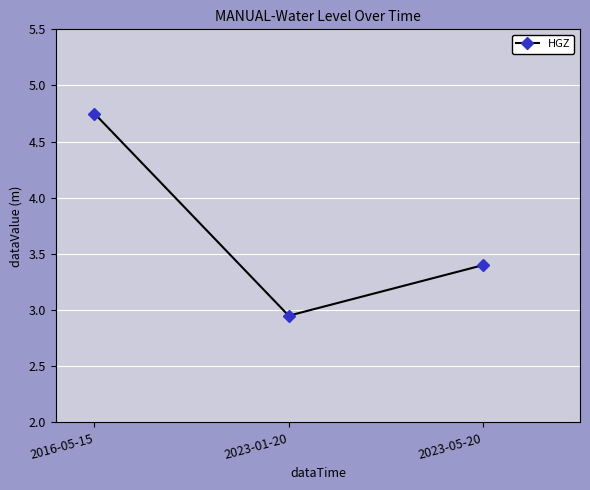

Which category has the lowest value across all series?

2023-01-20